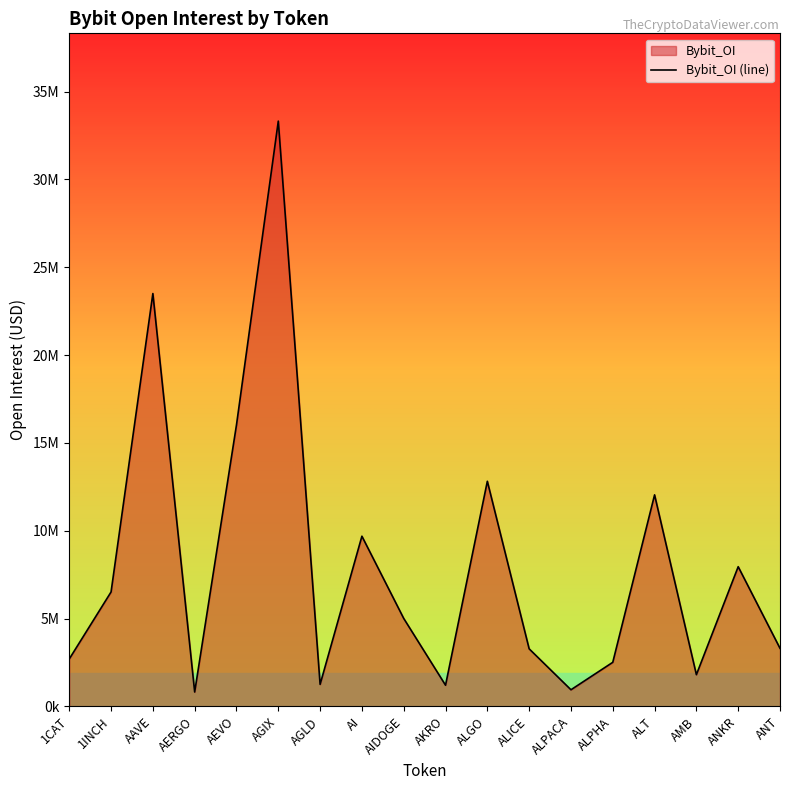

True or false: the data shows 8216411 at AAVE.

False